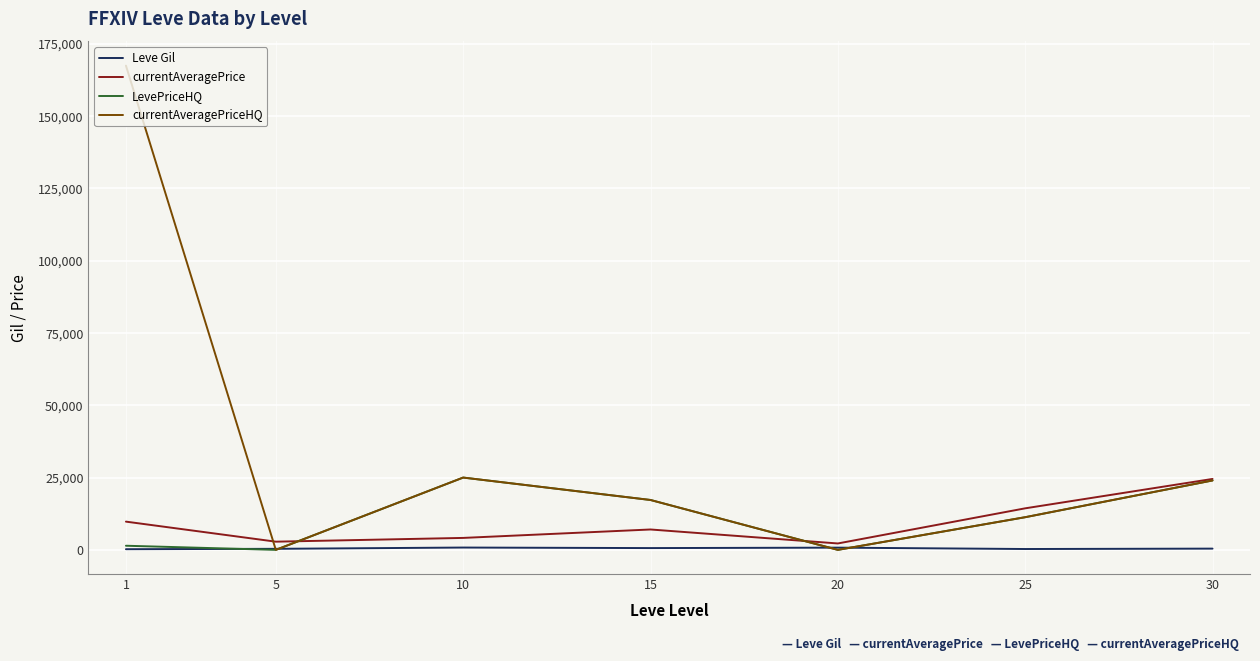

Which series has the widest spread of values?

currentAveragePriceHQ